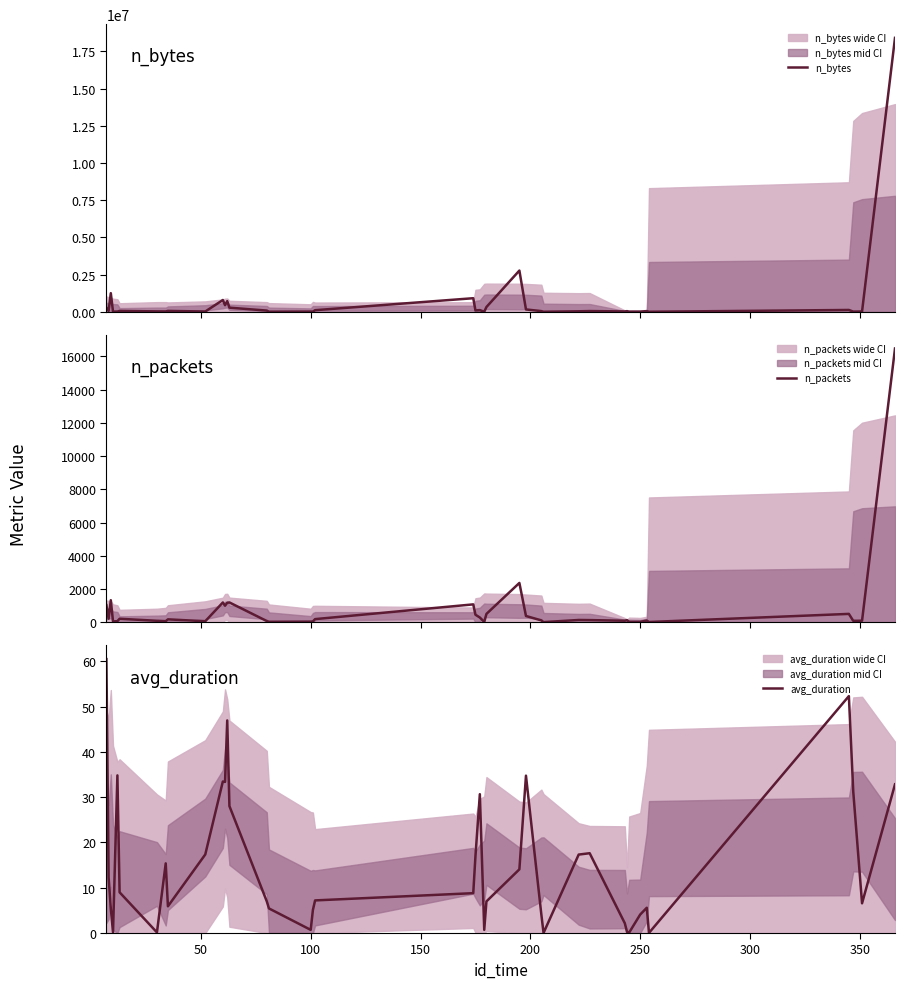

What is the maximum value for n_bytes?

18415791